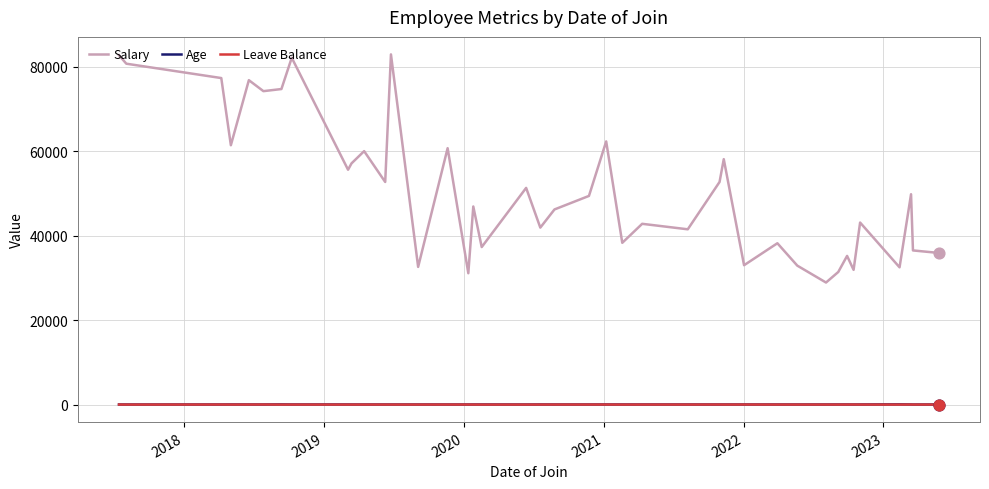

Which series has the largest total across all categories?

Salary